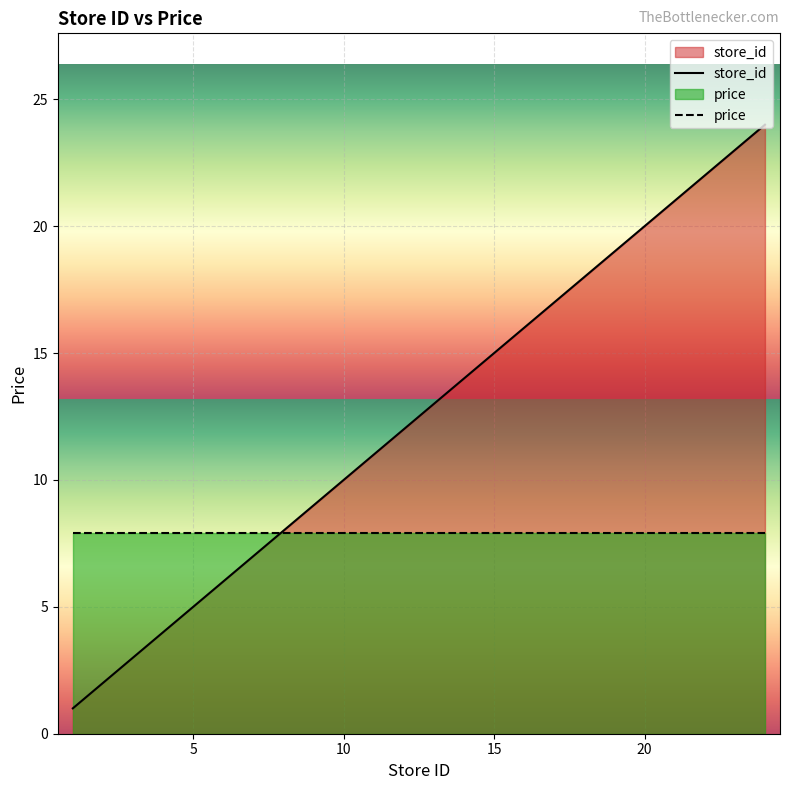

How many values in the store_id series exceed 13?

9